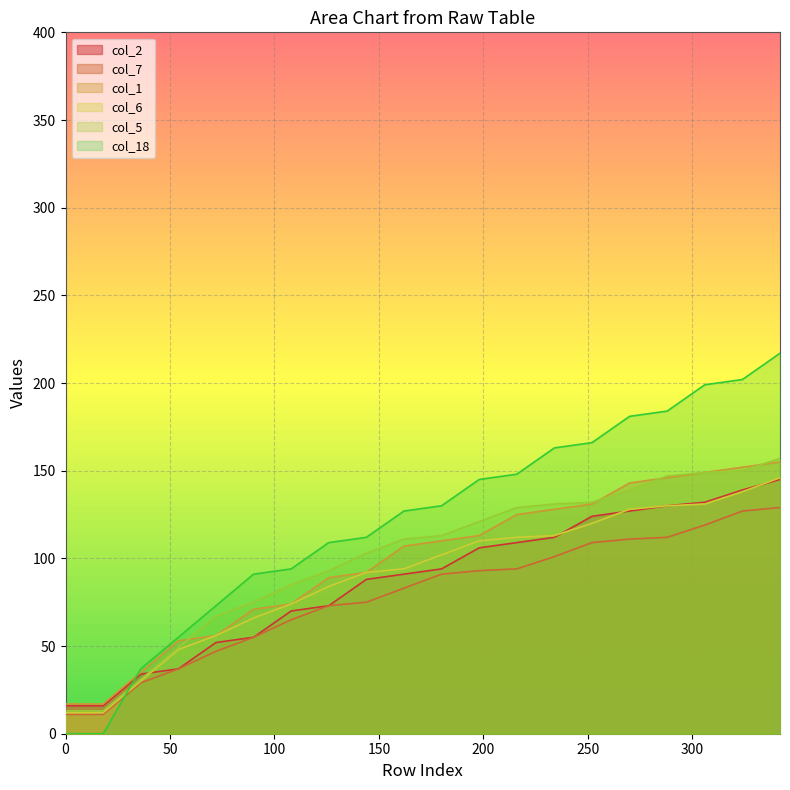

Read the col_7 value at 126, to the nearest 5.

75